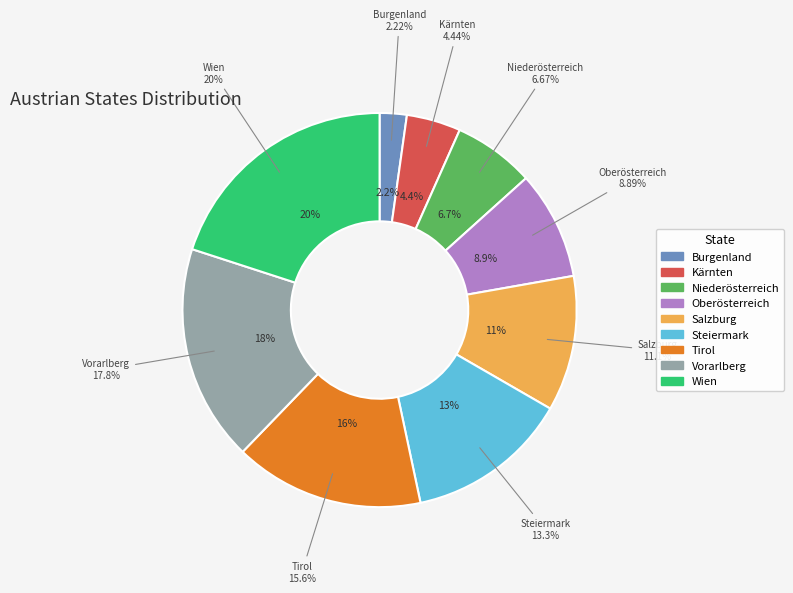

True or false: Kärnten accounts for 4% of the total.

True